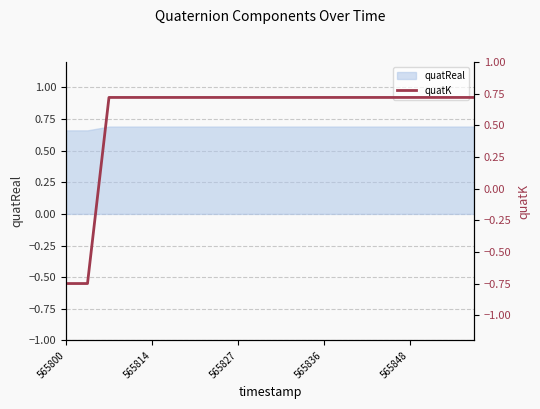

True or false: there are more than 2 points higher than both neighbors.

False